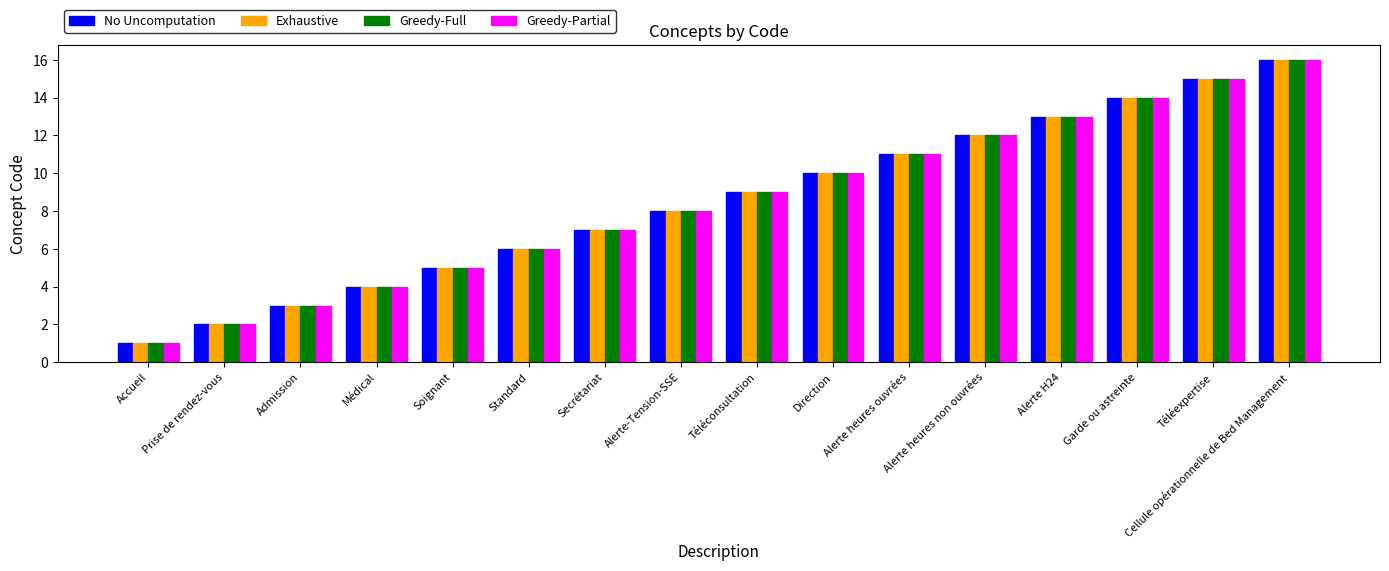

What is the value of the Exhaustive bar at the 4th from the left?

4